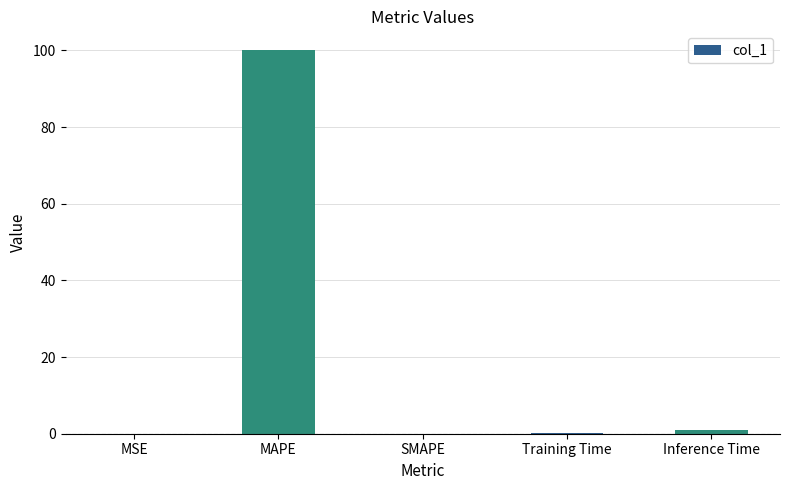

What is the sum of all values?

101.1